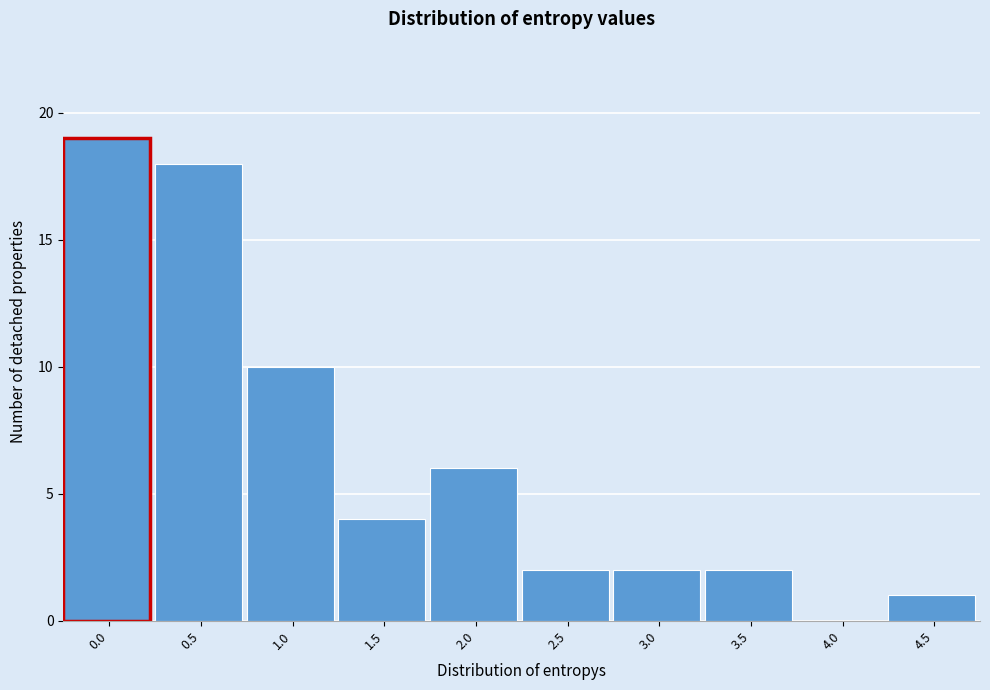

Reading right to left, transcribe all the data shown in this chart.

4.5=1	4.0=0	3.5=2	3.0=2	2.5=2	2.0=6	1.5=4	1.0=10	0.5=18	0.0=19